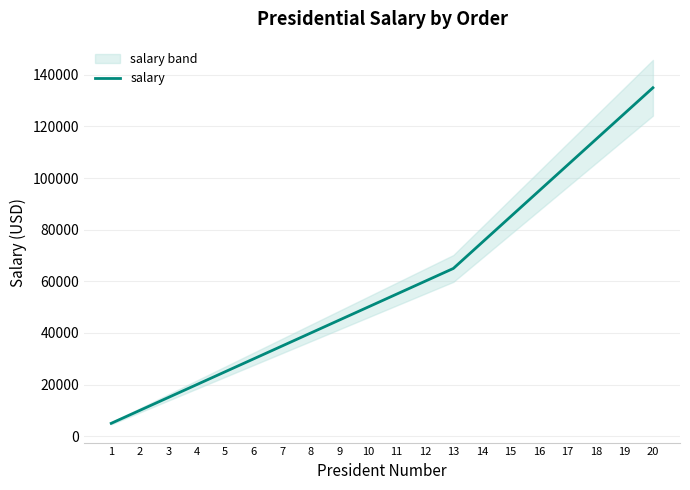

What is the value of the 17th point from the left?

105000